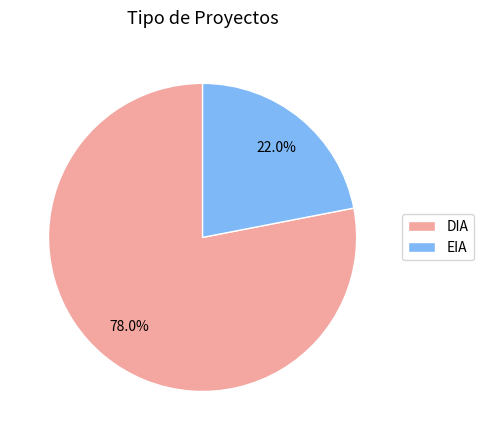

Between EIA and DIA, which is larger?

DIA